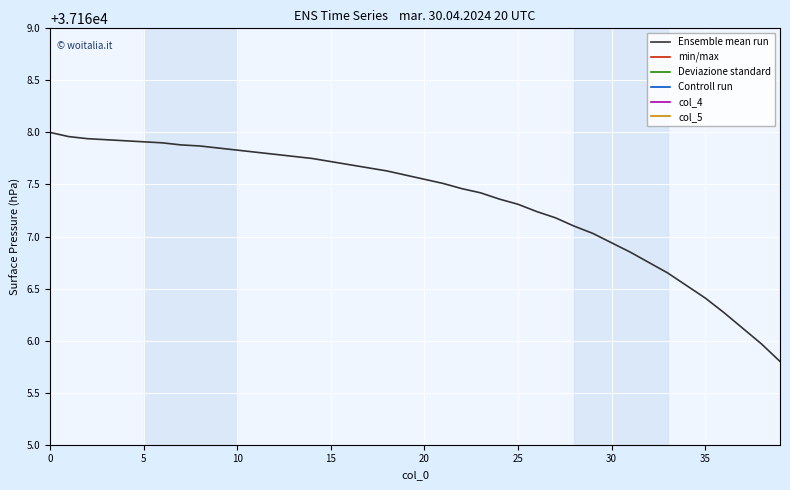

Which has a higher value, 36 or 38?

36